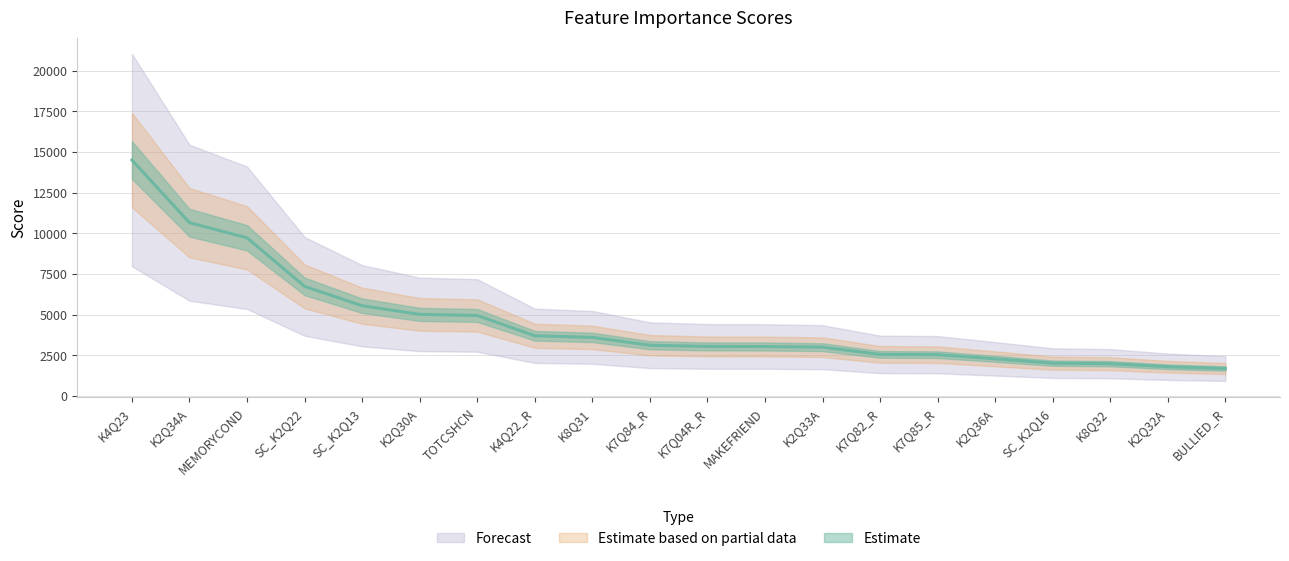

The chart shows a value of 2022.6 at SC_K2Q16. True or false?

True